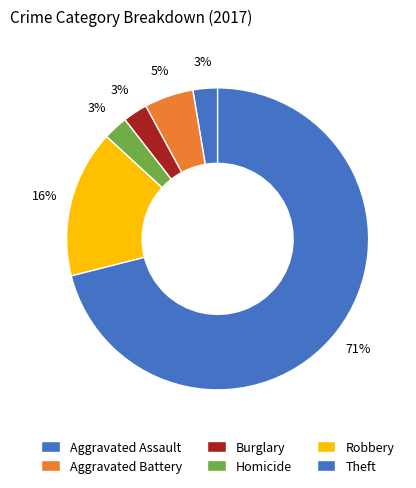

How many segments does this pie chart have?

6